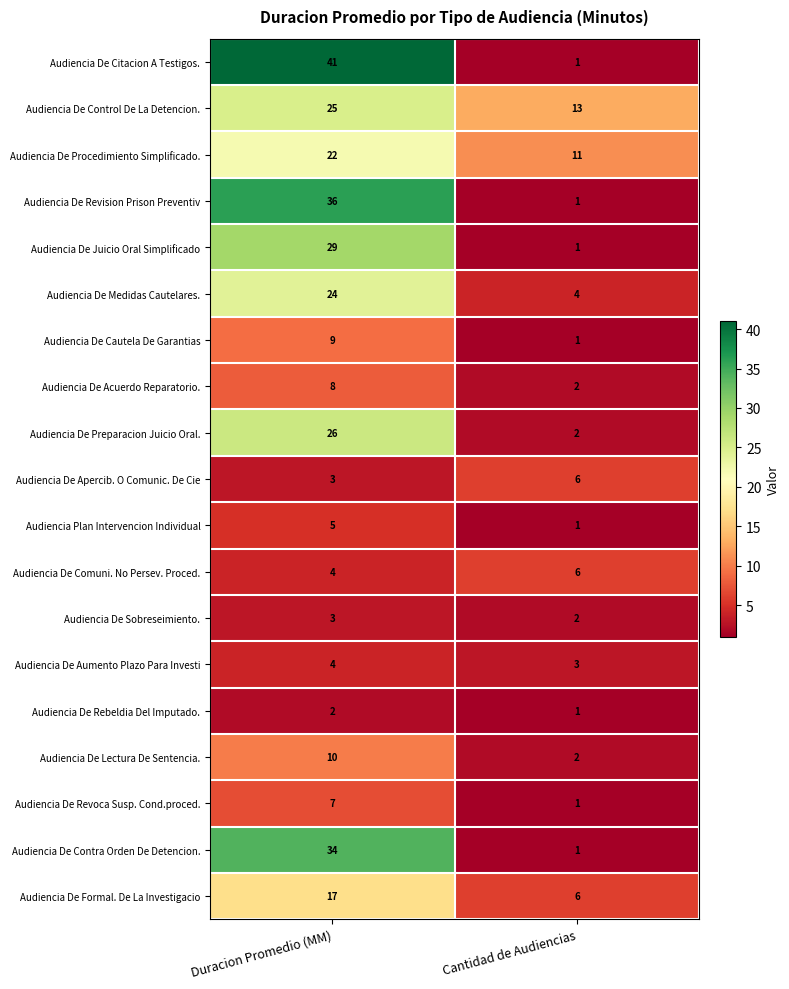

What is the smallest value displayed?

1